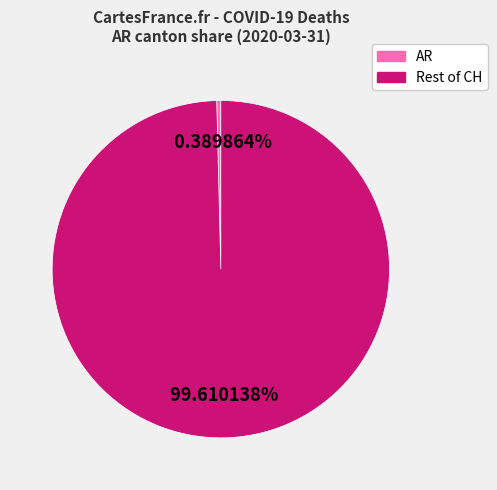

How many segments does this pie chart have?

2